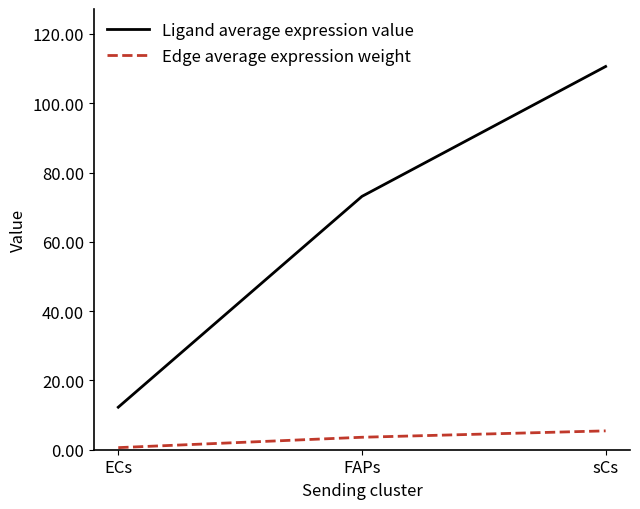

Is it true that Ligand average expression value equals 73.1 at FAPs?

True